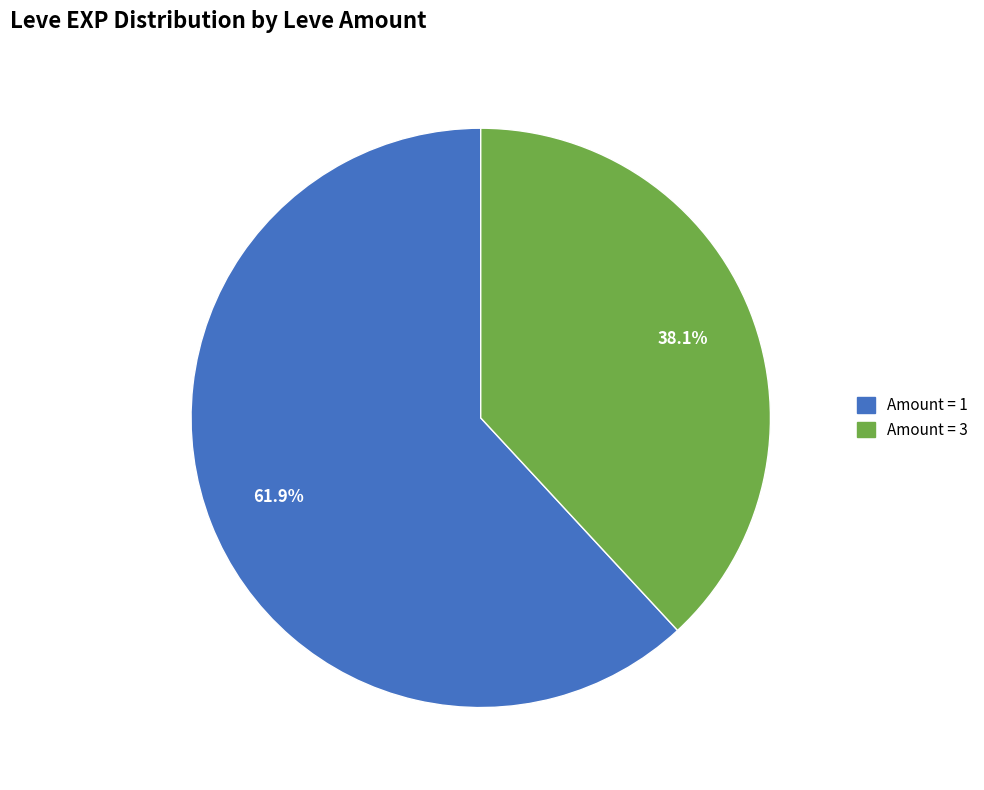

Does any single category account for the majority?

Yes